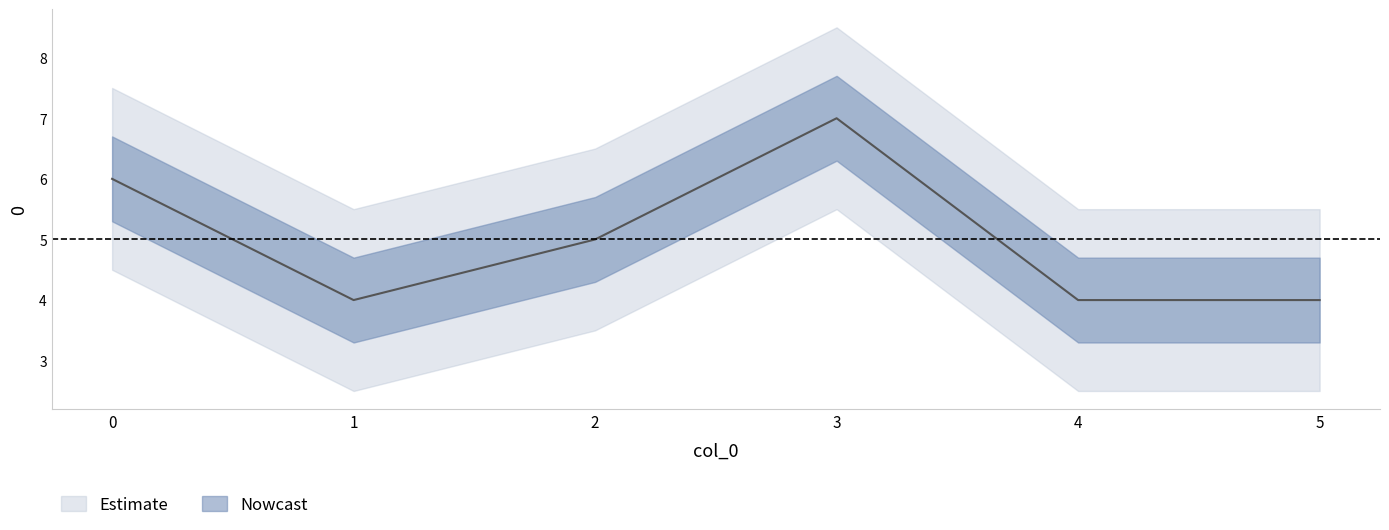

What is the maximum value shown in the chart?

7